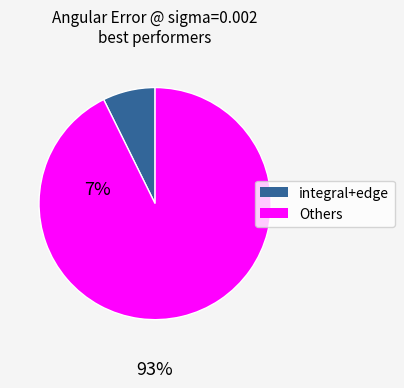

Is there any slice that represents more than half of the pie?

Yes